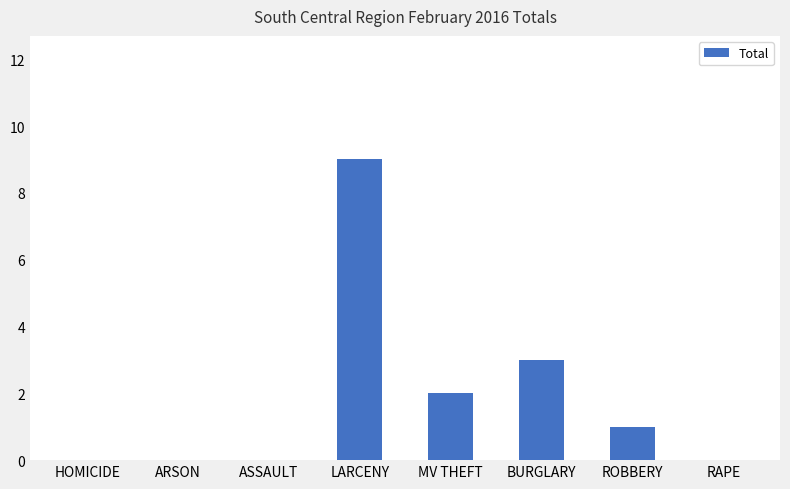

How many data points does each series have?

8